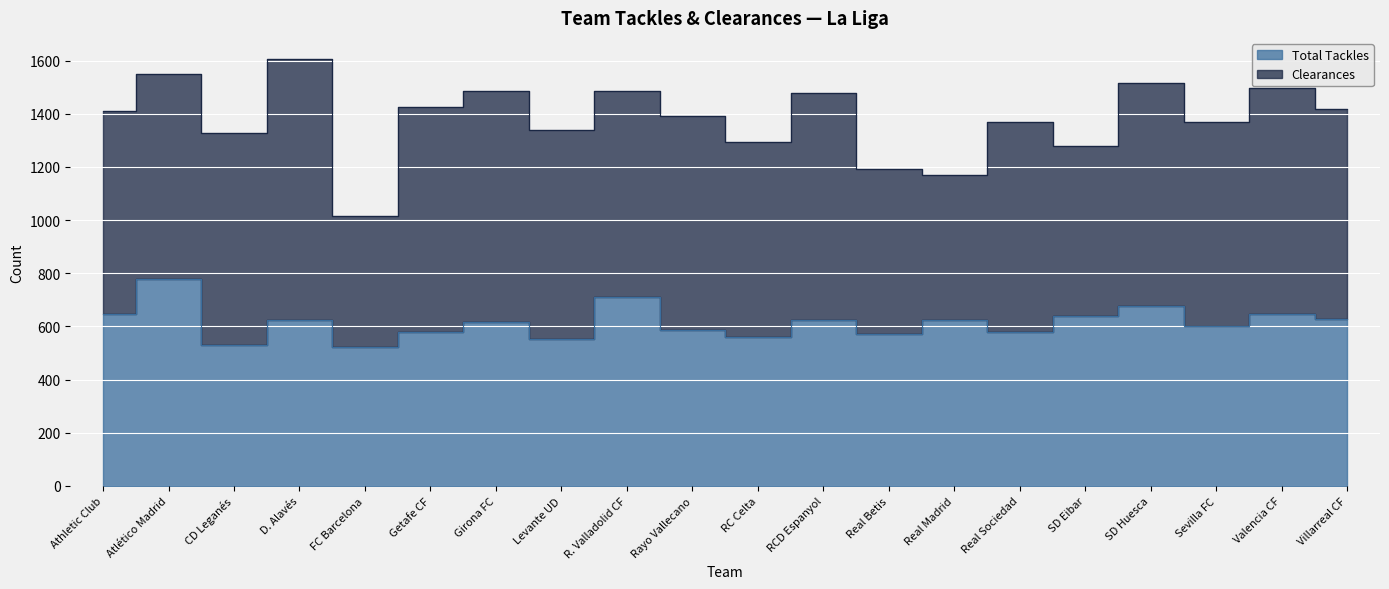

Reading right to left, what are all the values shown in this chart?

628	645	603	676	639	579	624	572	625	560	588	711	552	617	580	522	623	530	778	646